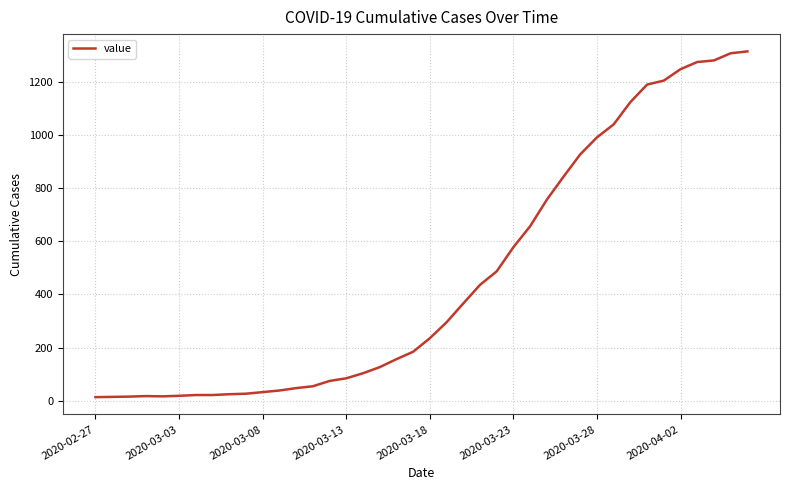

What is the difference between the maximum and minimum values?

1303